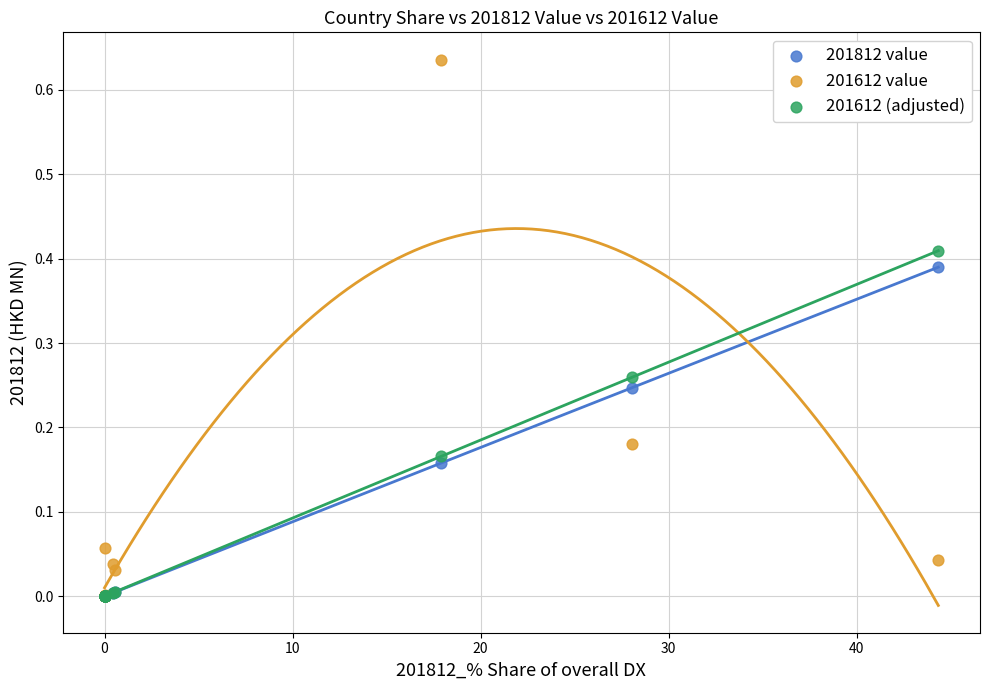

What are all the series names shown in the legend?

201812 value, 201612 value, 201612 (adjusted)